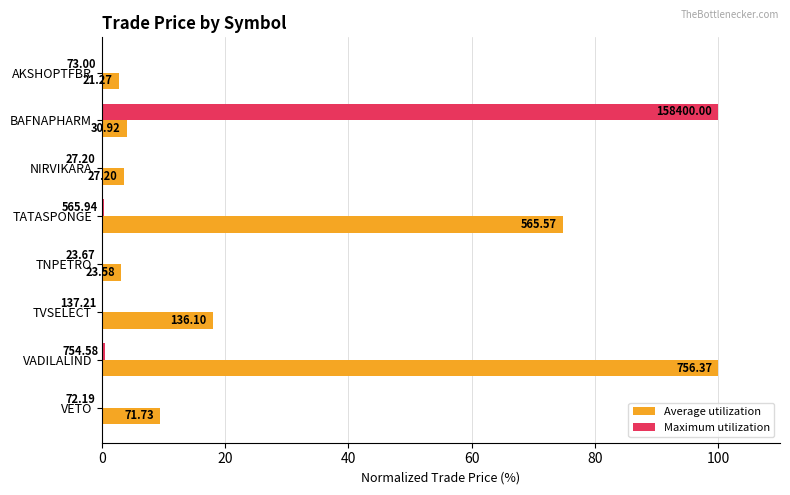

What are all the series names shown in the legend?

Average utilization, Maximum utilization